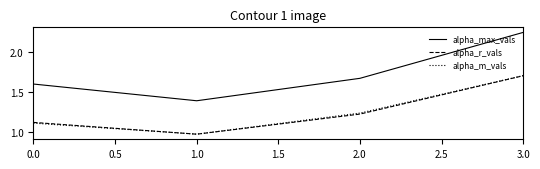

True or false: alpha_max_vals has more than 2 points higher than both neighbors.

False